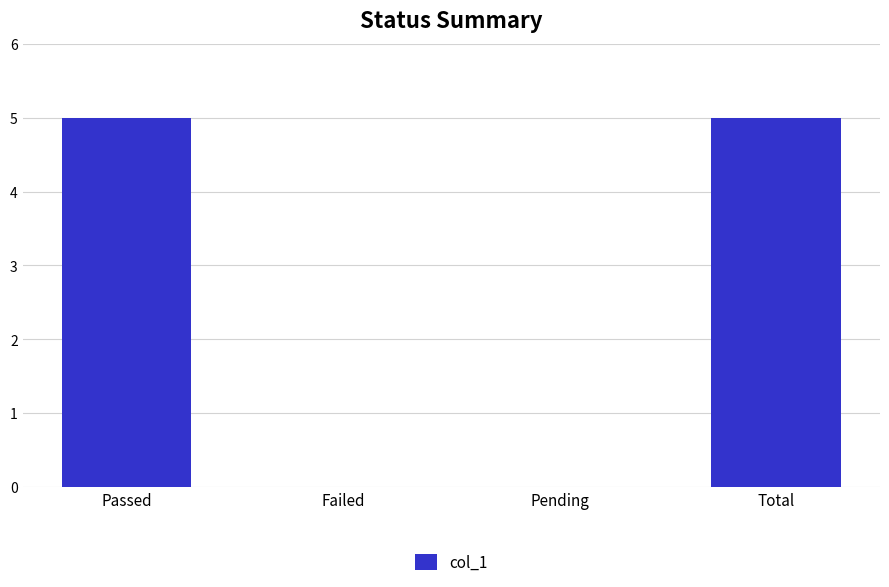

Reading left to right, list all the values displayed in this chart.

Passed=5	Failed=0	Pending=0	Total=5